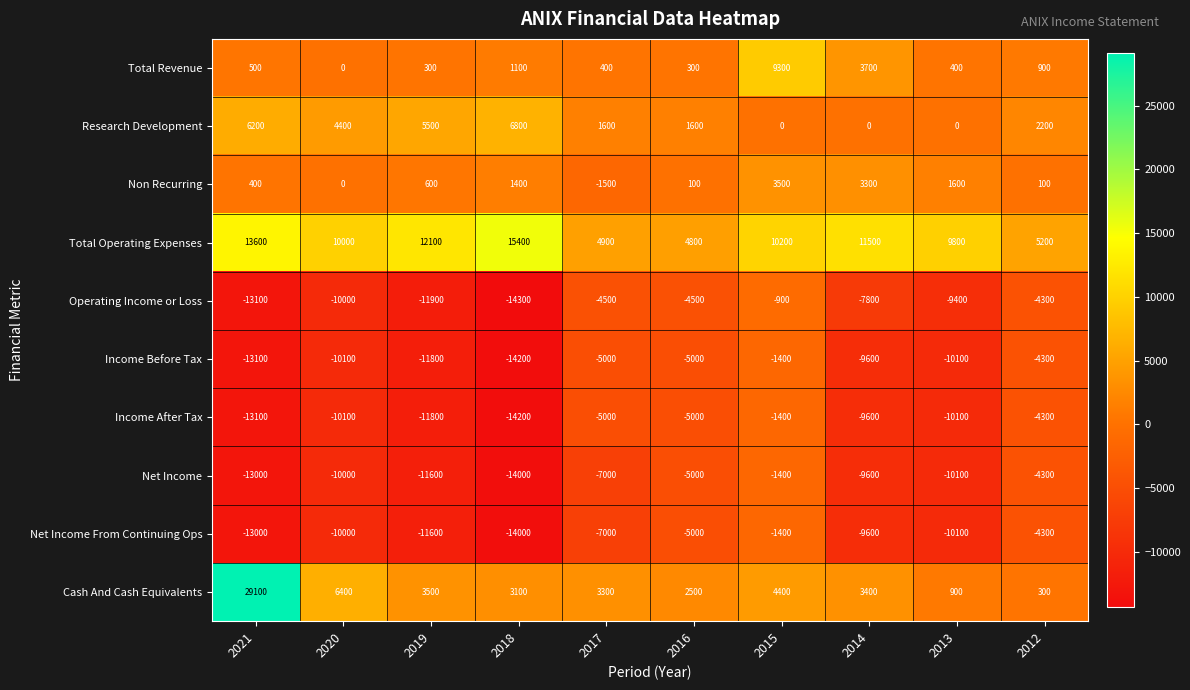

What is the difference between the highest and lowest values at 2014?

21100